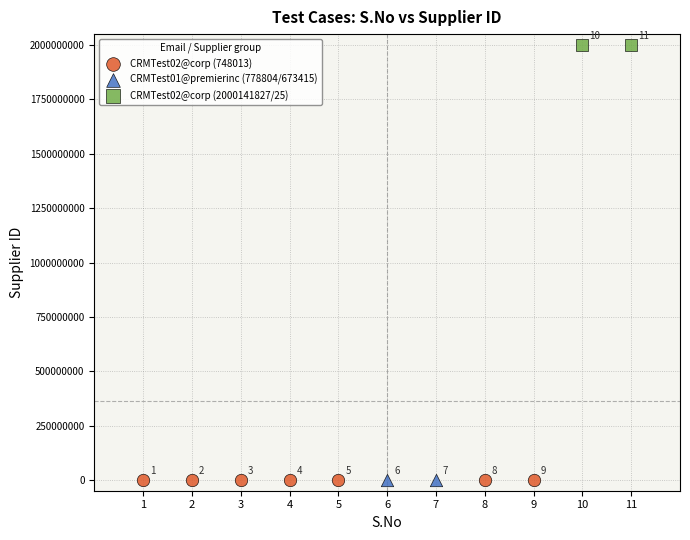

What are all the series names shown in the legend?

CRMTest02@corp (748013), CRMTest01@premierinc (778804/673415), CRMTest02@corp (2000141827/25)